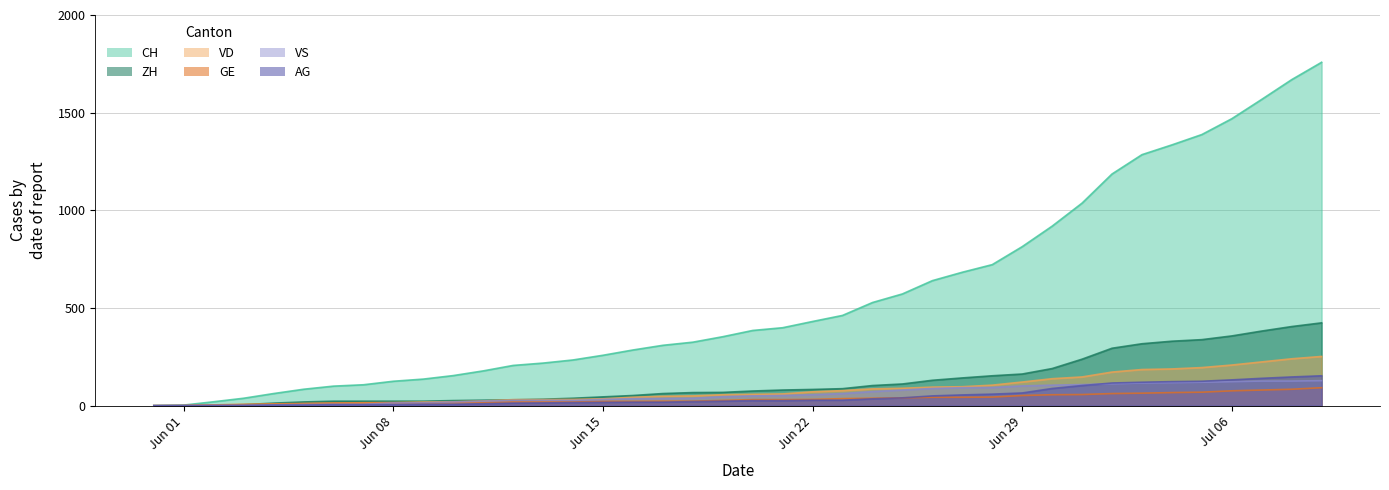

What is the value of the ZH point at the 32nd from the left?

238